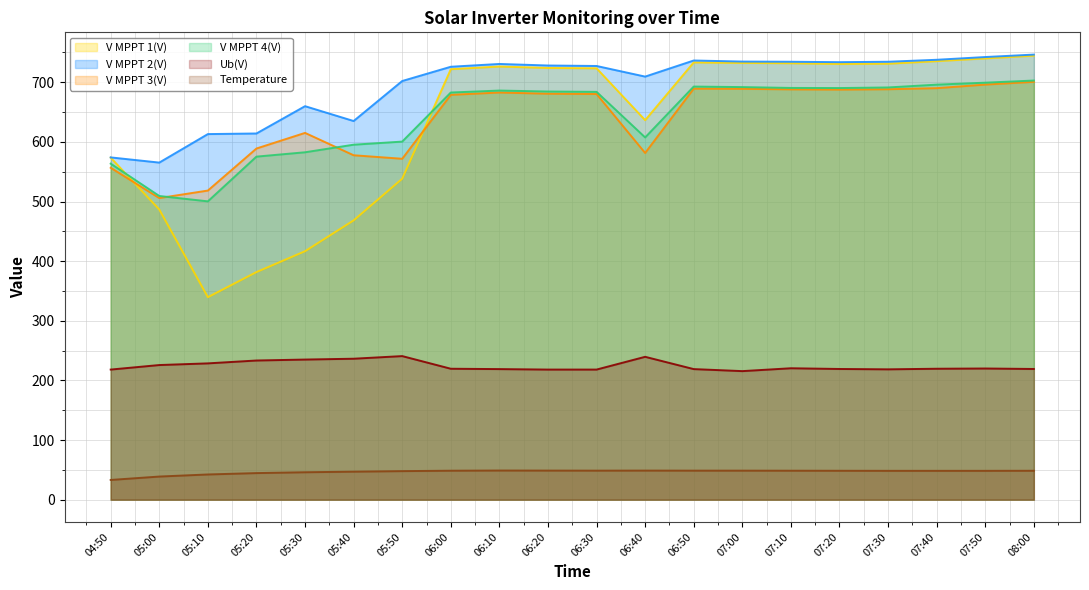

Rank the series by their maximum value, from highest to lowest.

V MPPT 2(V), V MPPT 1(V), V MPPT 4(V), V MPPT 3(V), Ub(V), Temperature